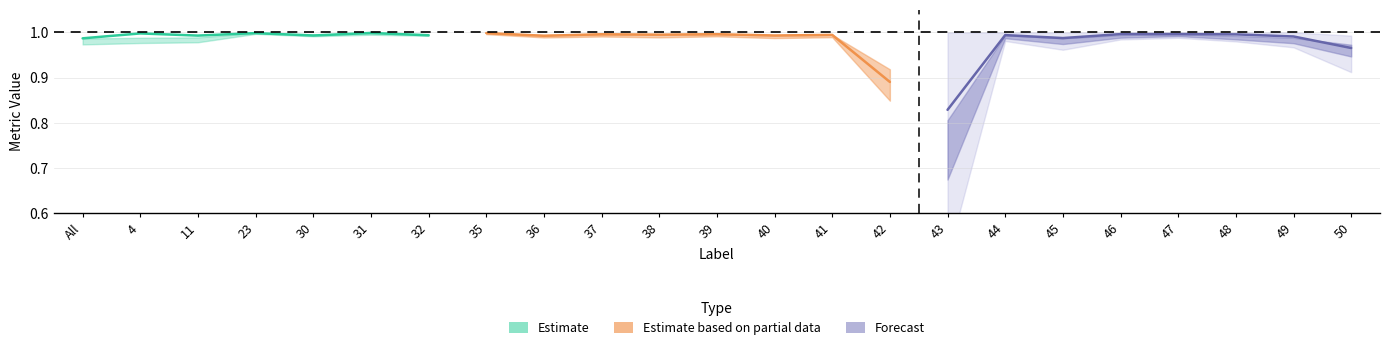

What position from the right is 49?

2